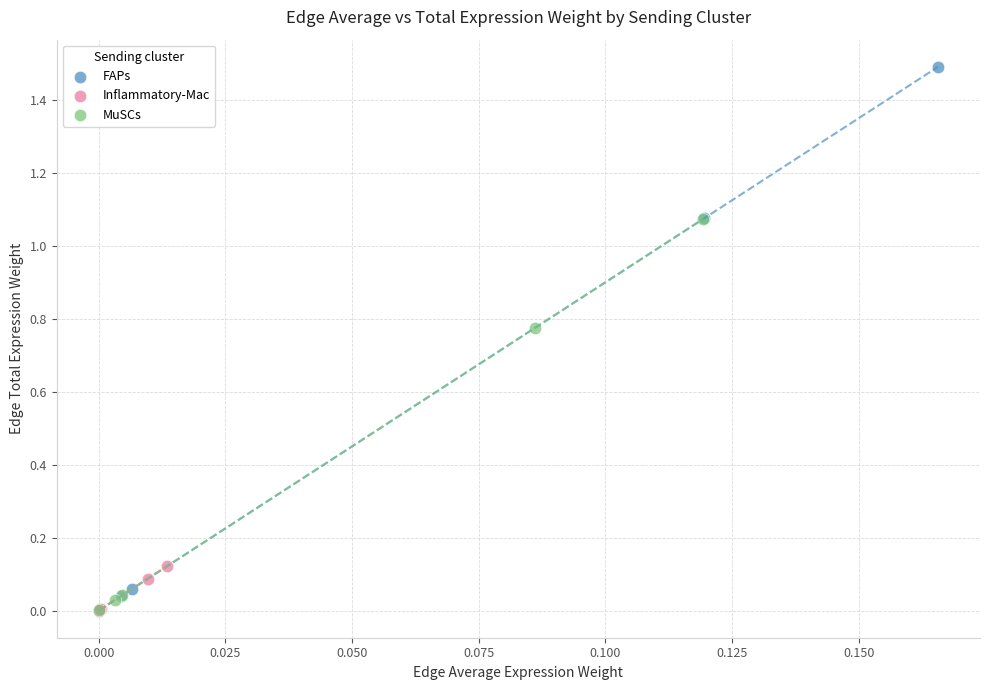

Which series has the widest spread of Y values?

FAPs